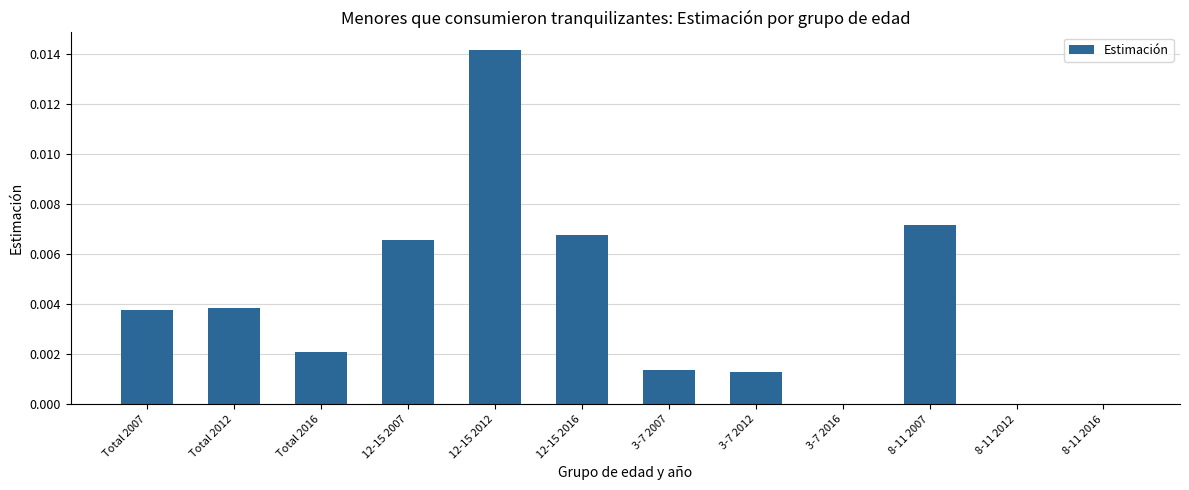

Are the bars horizontal?

No